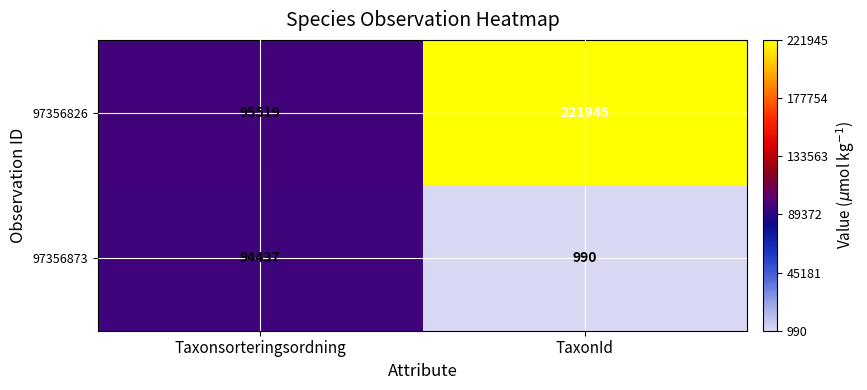

At which category is the sum across all series the highest?

TaxonId